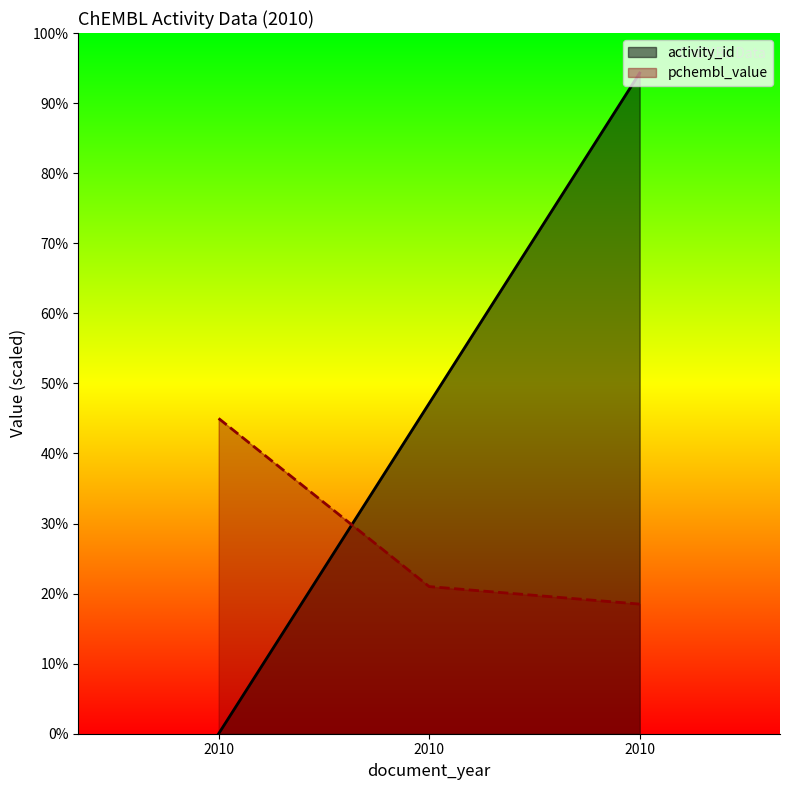

Rank the categories by pchembl_value value from highest to lowest.

2010, 2010, 2010